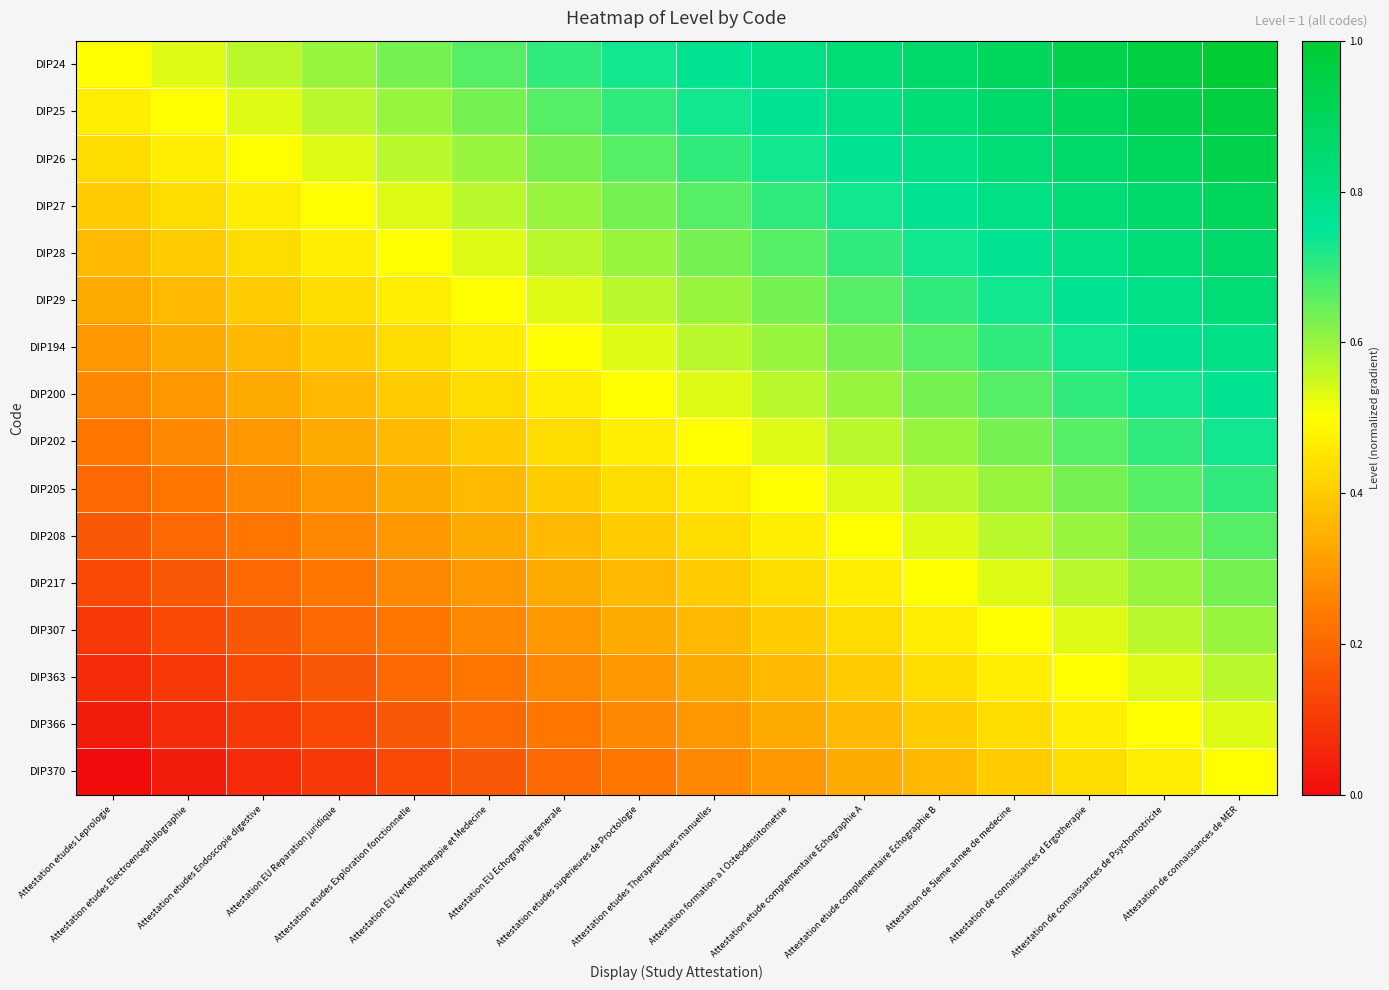

Which category has the highest value across all series?

Attestation de connaissances de MER